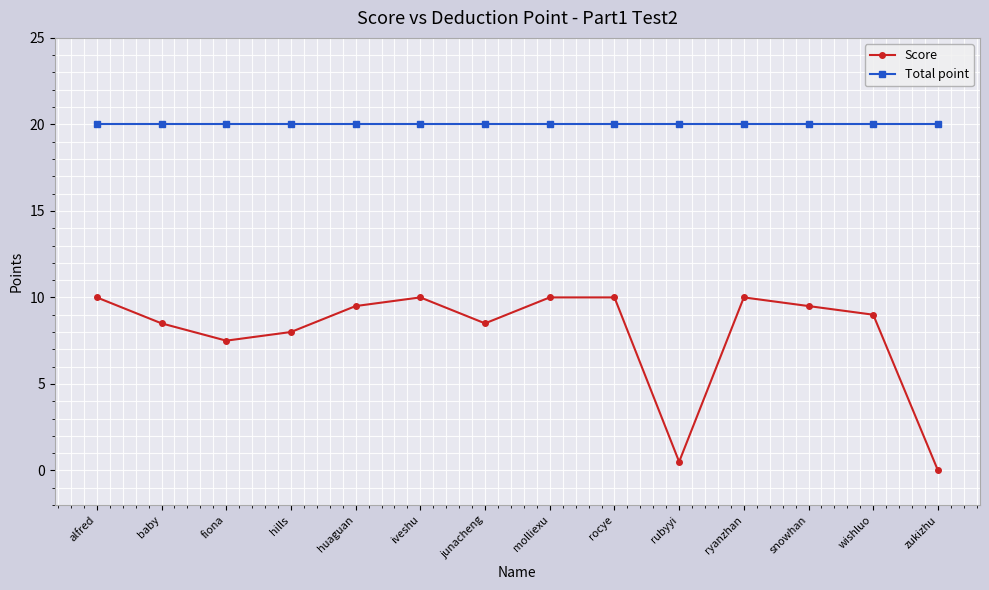

Reading left to right, list all the values displayed in this chart.

Score: 10.0	8.5	7.5	8.0	9.5	10.0	8.5	10.0	10.0	0.5	10.0	9.5	9.0	0.0
Total point: 20.0	20.0	20.0	20.0	20.0	20.0	20.0	20.0	20.0	20.0	20.0	20.0	20.0	20.0